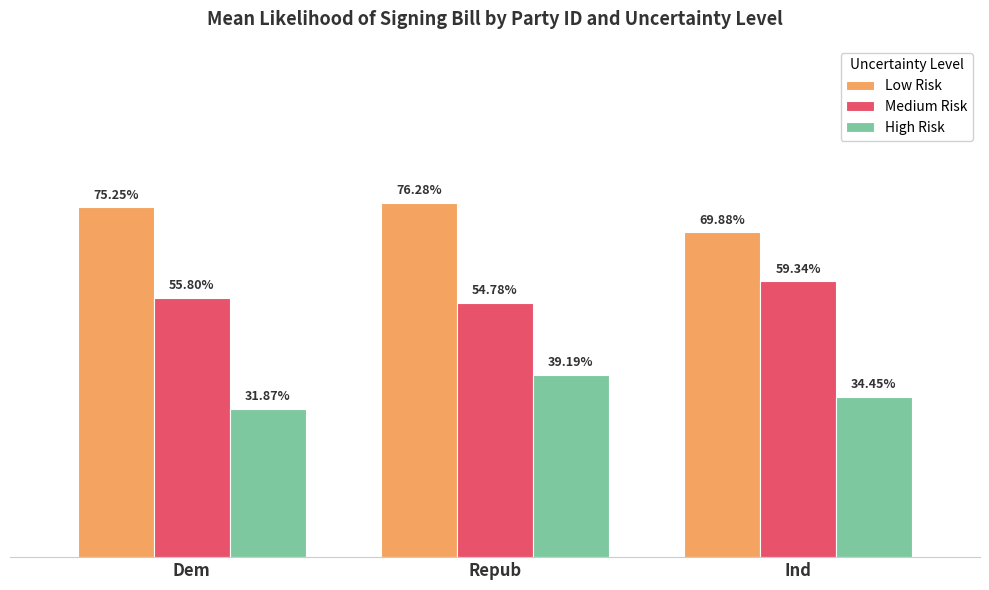

Which series has the largest range (max minus min)?

High Risk